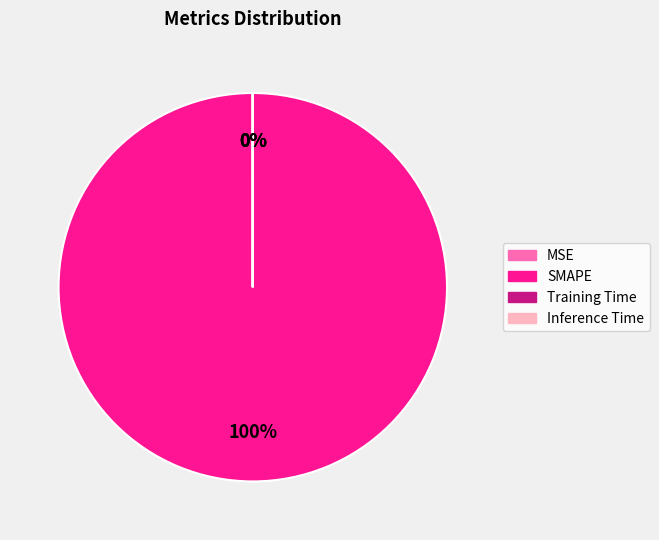

Count the number of slices in the pie.

4